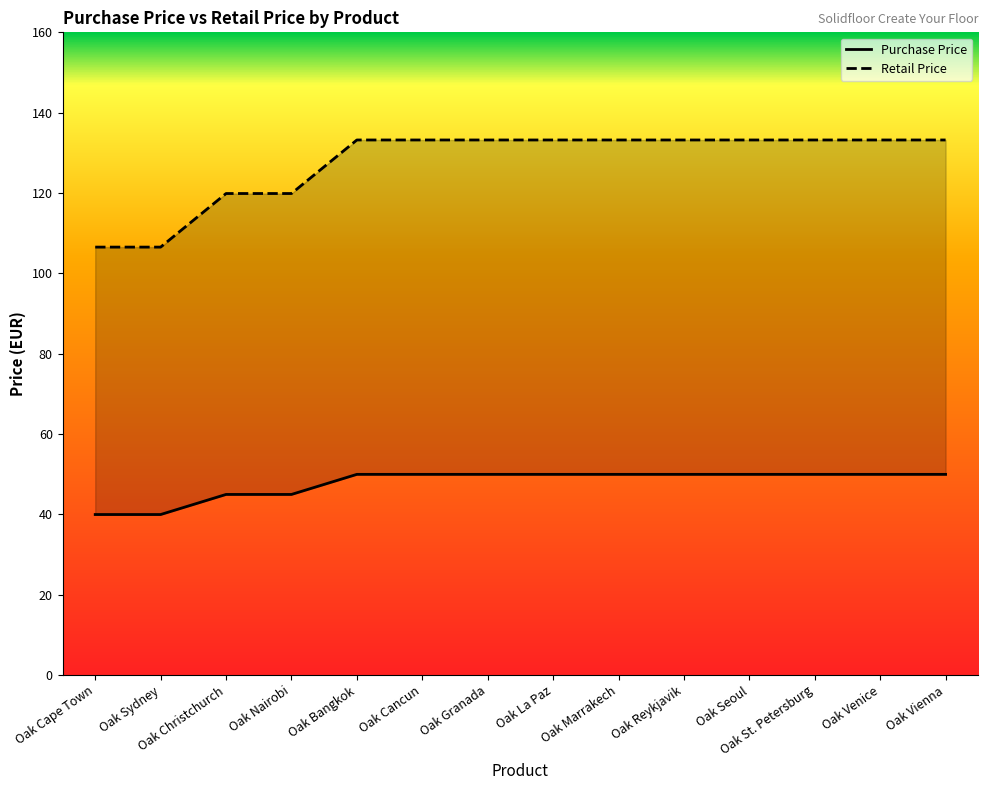

The value of Purchase Price at Oak Cape Town is 40.0. True or false?

True